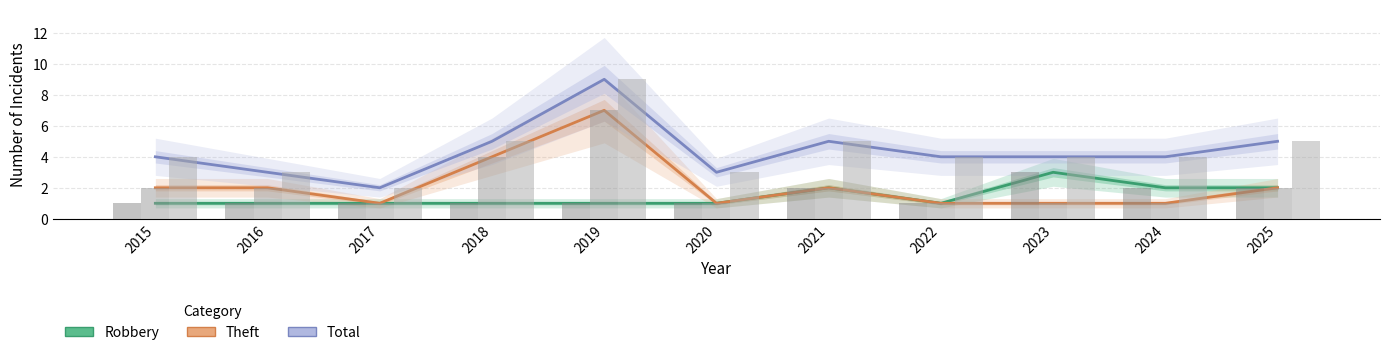

List the labels in order of Robbery value, largest first.

2023, 2021, 2024, 2025, 2015, 2016, 2017, 2018, 2019, 2020, 2022